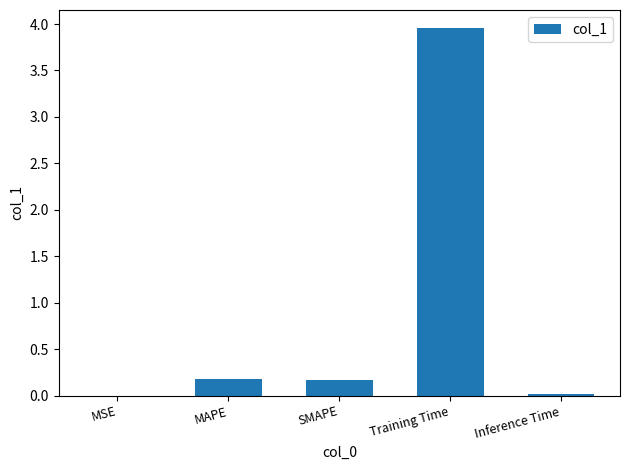

Which label corresponds to the largest value in the chart?

Training Time